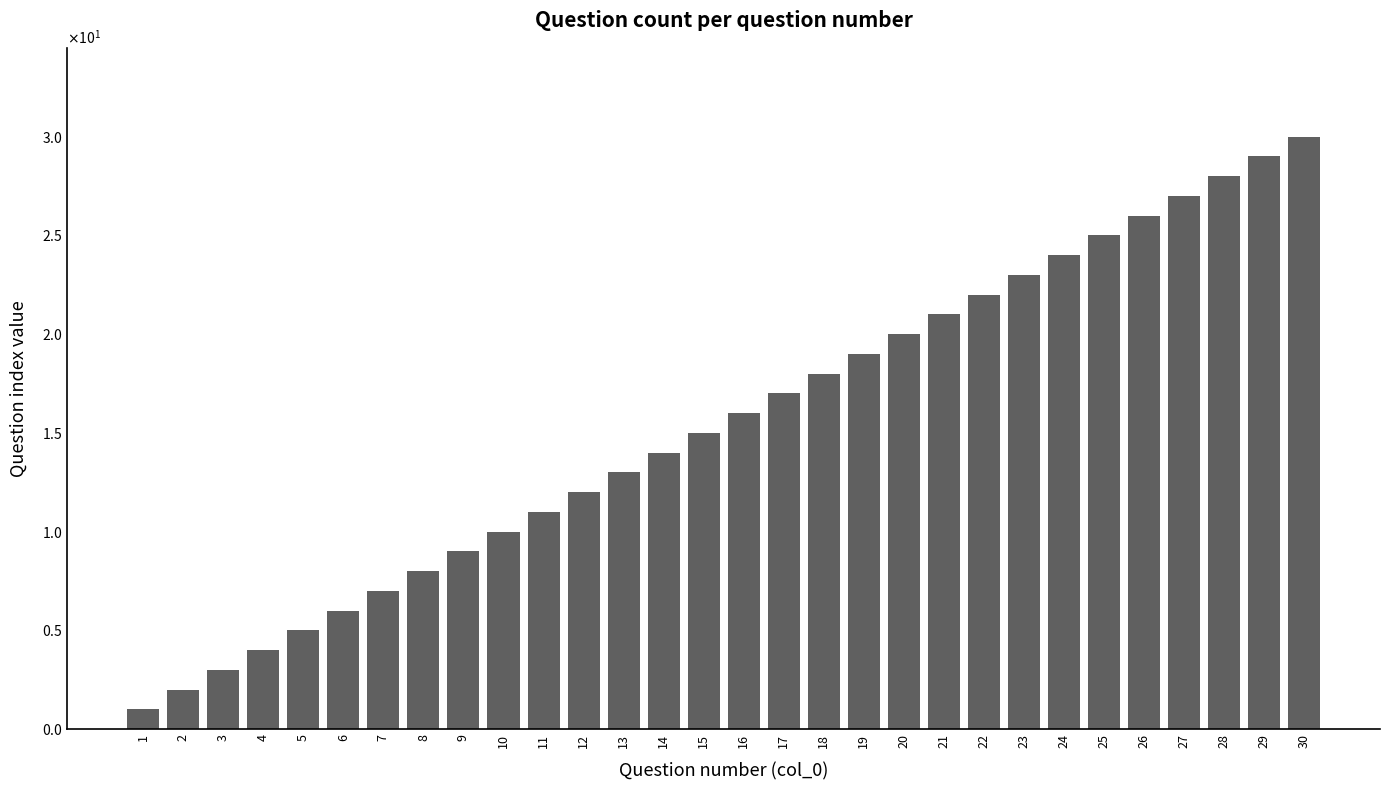

At which category does the chart reach its peak across all series?

30